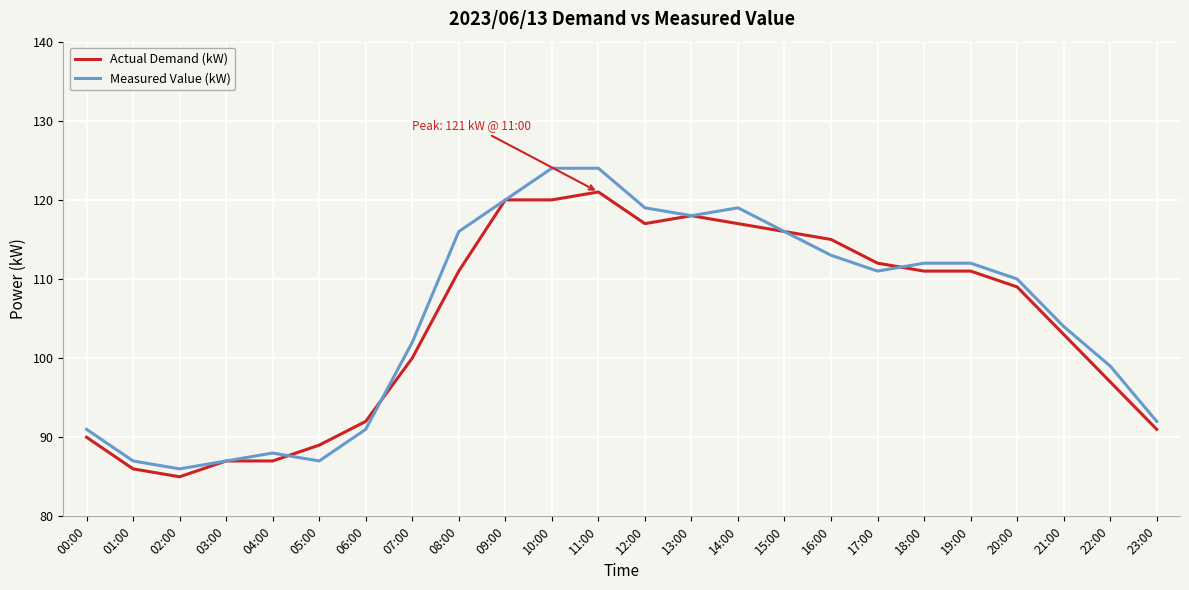

What is the total value across all series at 08:00?

227